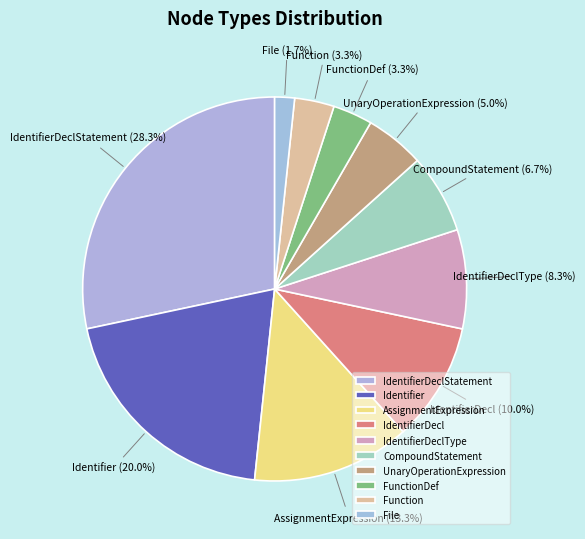

Approximately how many times larger is the value at IdentifierDeclType compared to IdentifierDecl?

0.8